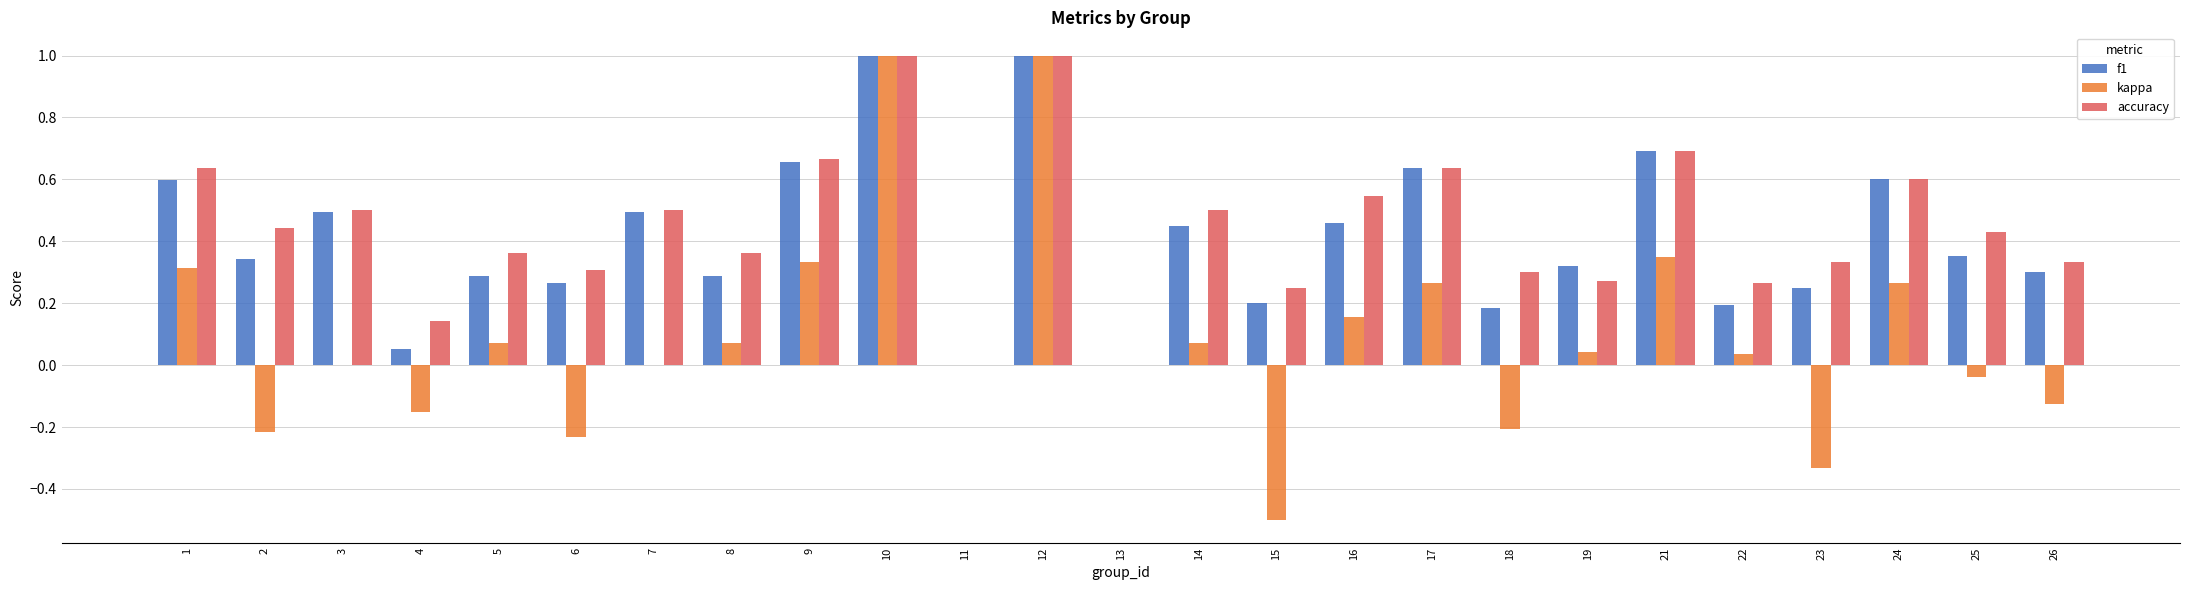

What is the maximum value for kappa?

1.0